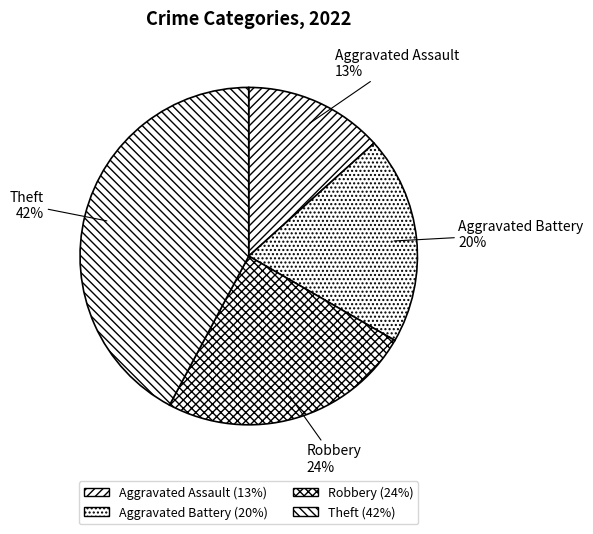

Is there any slice that represents more than half of the pie?

No